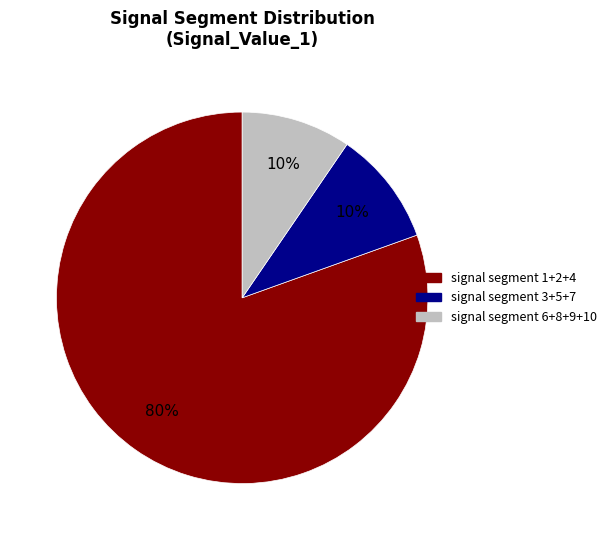

Which slice is the largest?

signal segment 1+2+4